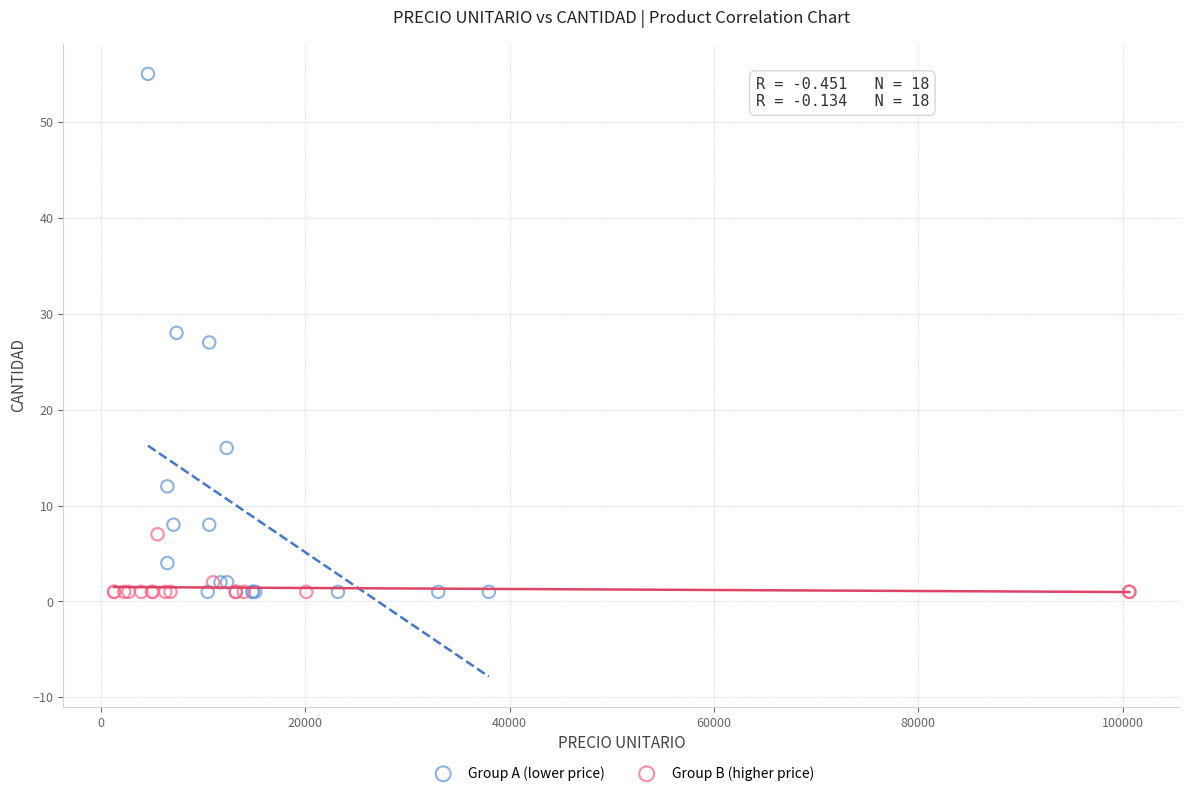

Which series has the largest Y range (max minus min)?

Group A (lower price)